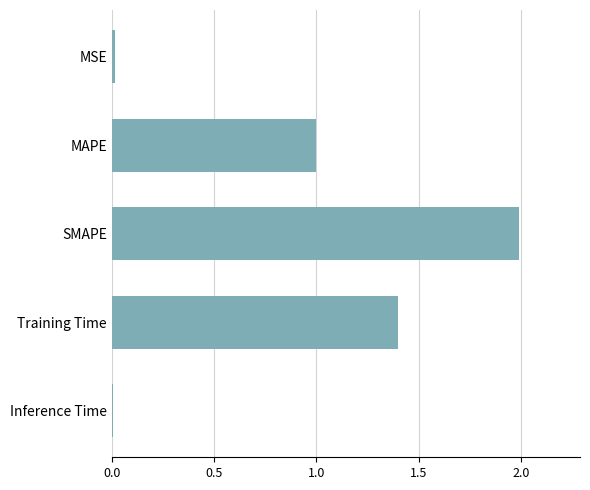

The value at SMAPE is 2.0. True or false?

True